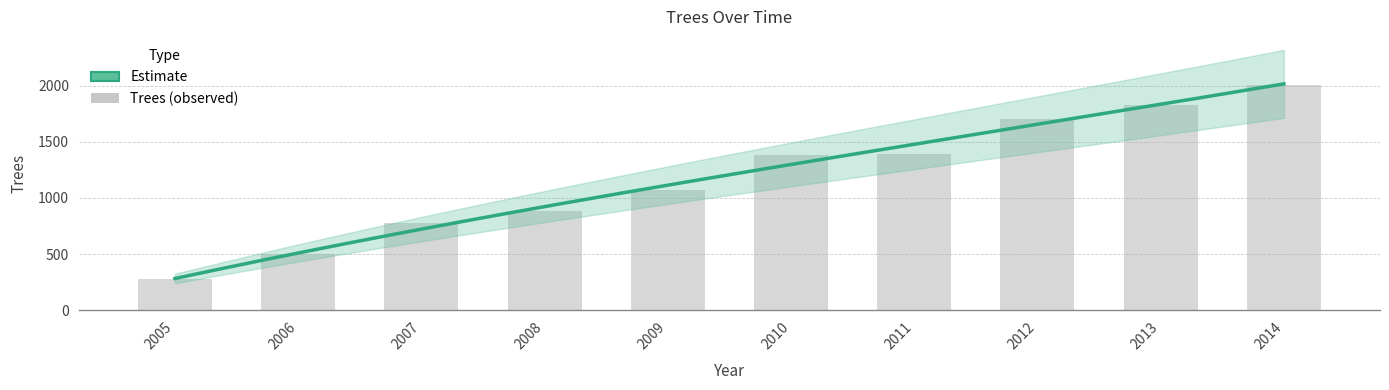

What is the value of the 8th bar from the left?

1706